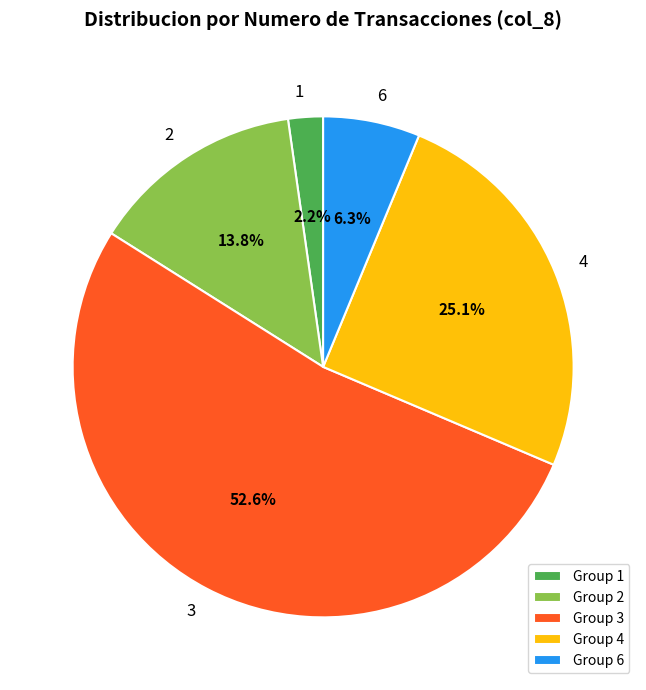

Rank the categories by value from highest to lowest.

Group 3, Group 4, Group 2, Group 6, Group 1